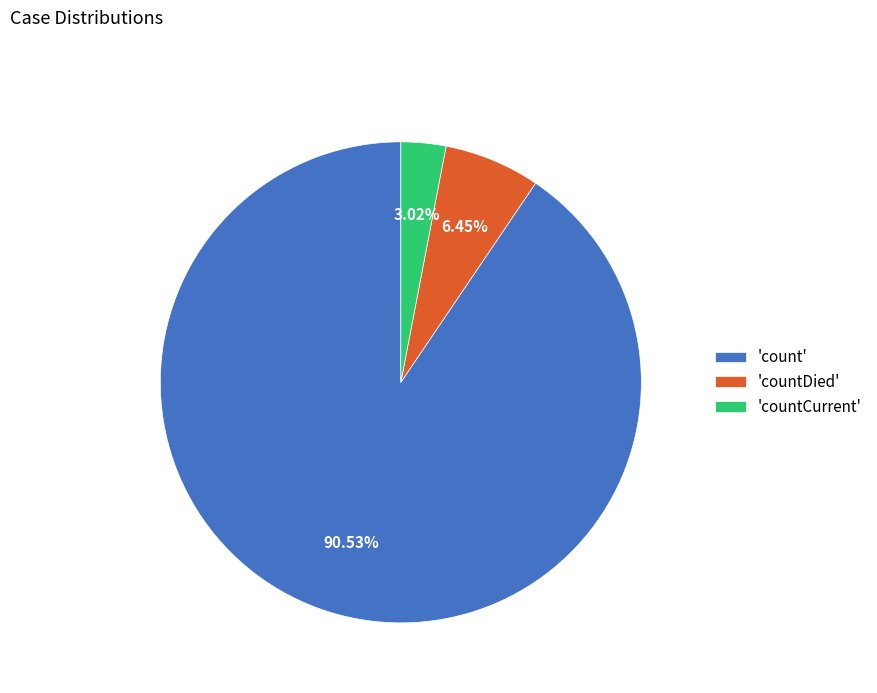

What is the ratio of the value at 'countCurrent' to the value at 'countDied'?

0.5